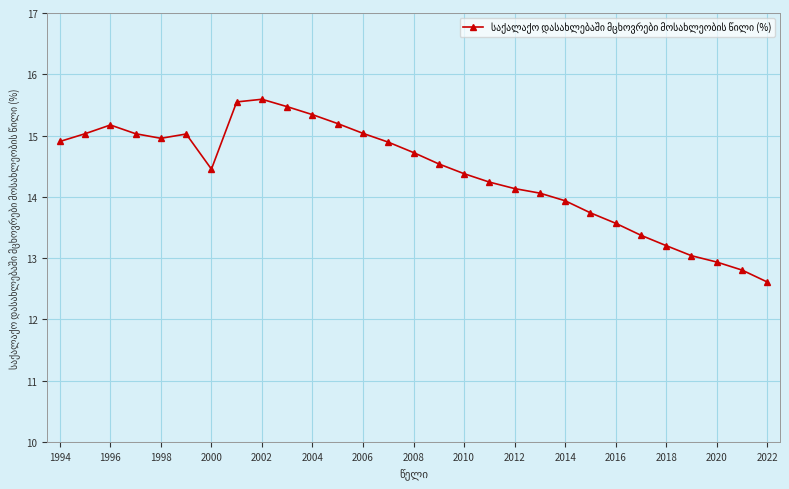

What is the difference between the maximum and minimum values?

3.0